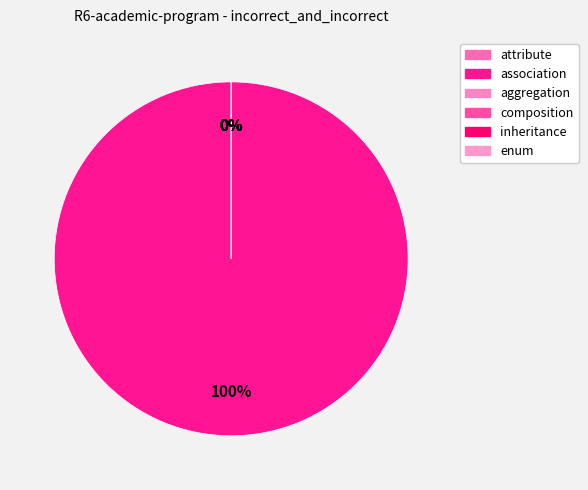

What percentage do inheritance and association together represent?

100.0%